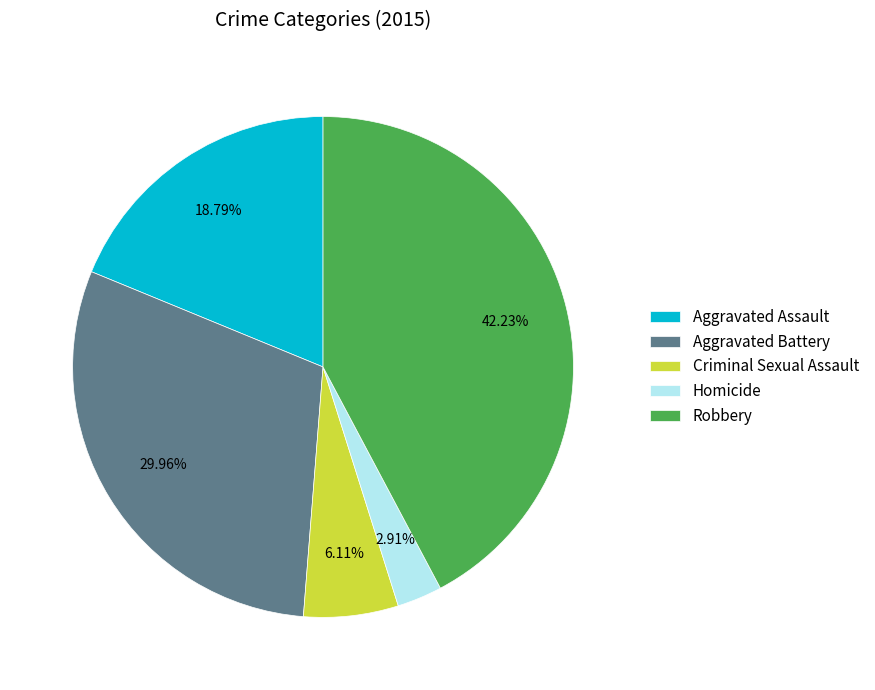

Count the number of slices in the pie.

5